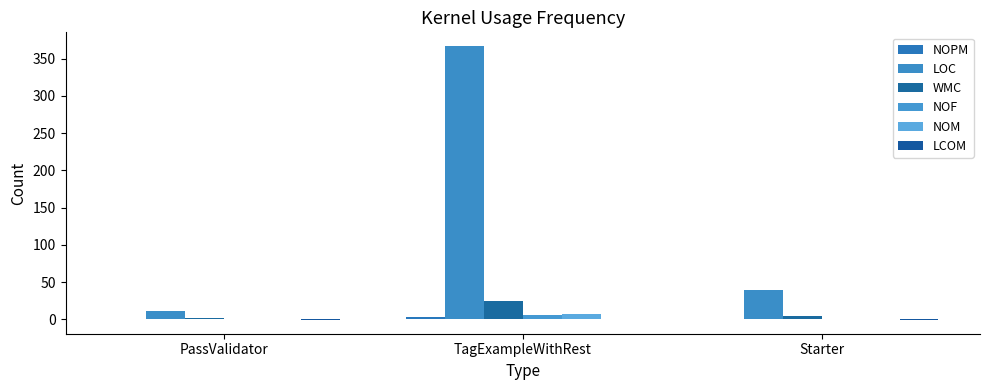

What is the difference between the NOPM values at PassValidator and TagExampleWithRest?

2